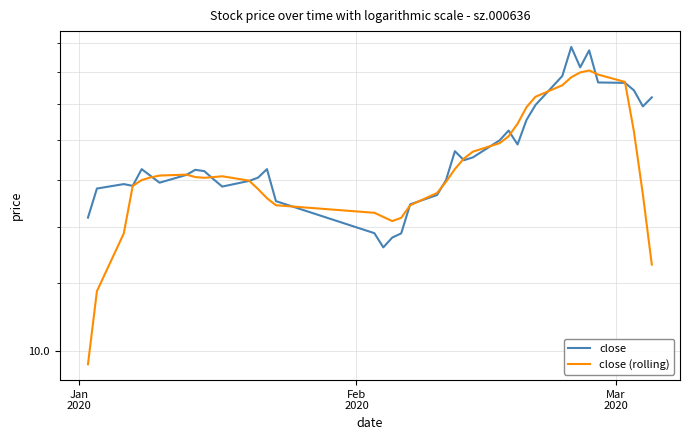

After their last crossing, which series has the higher values: close or close (rolling)?

close